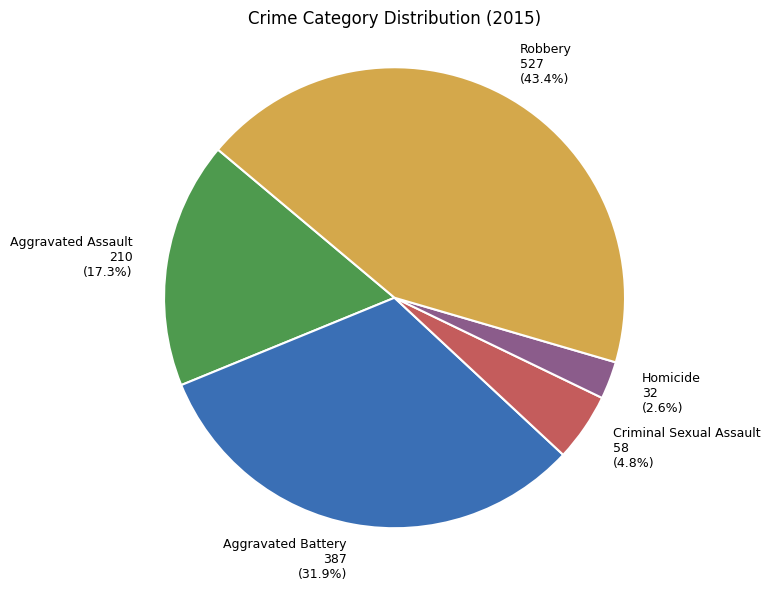

Is there any slice that represents more than half of the pie?

No